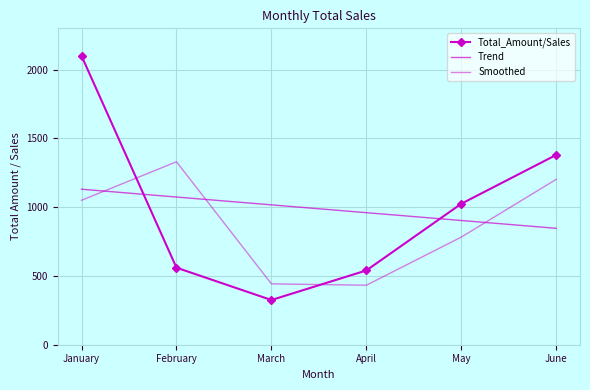

The Smoothed series shows 442.5 at March. True or false?

True